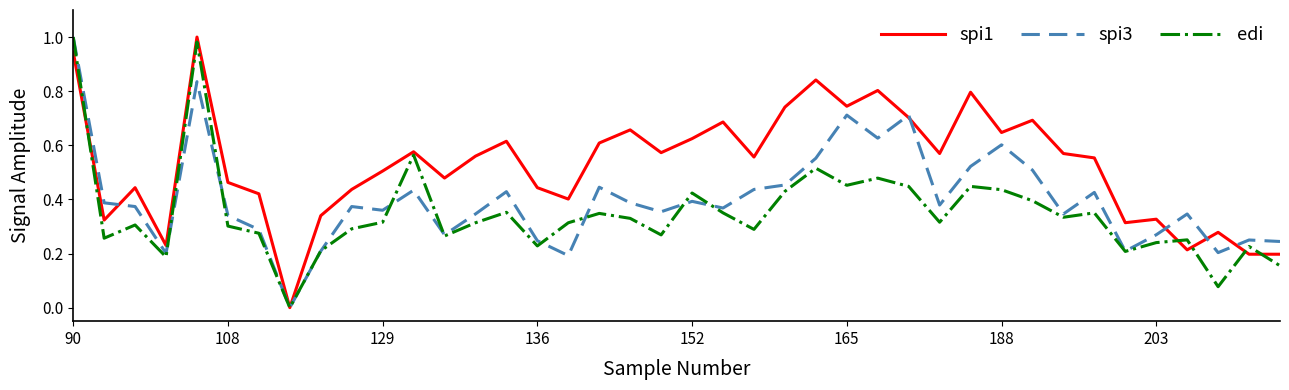

Count the number of data series in this chart.

3